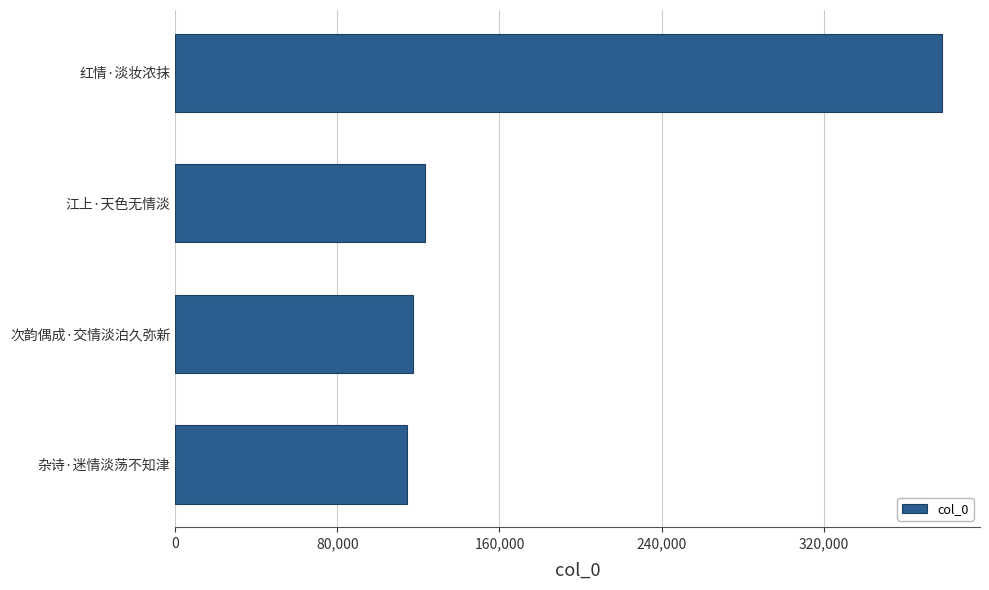

What is the minimum value shown in the chart?

114130